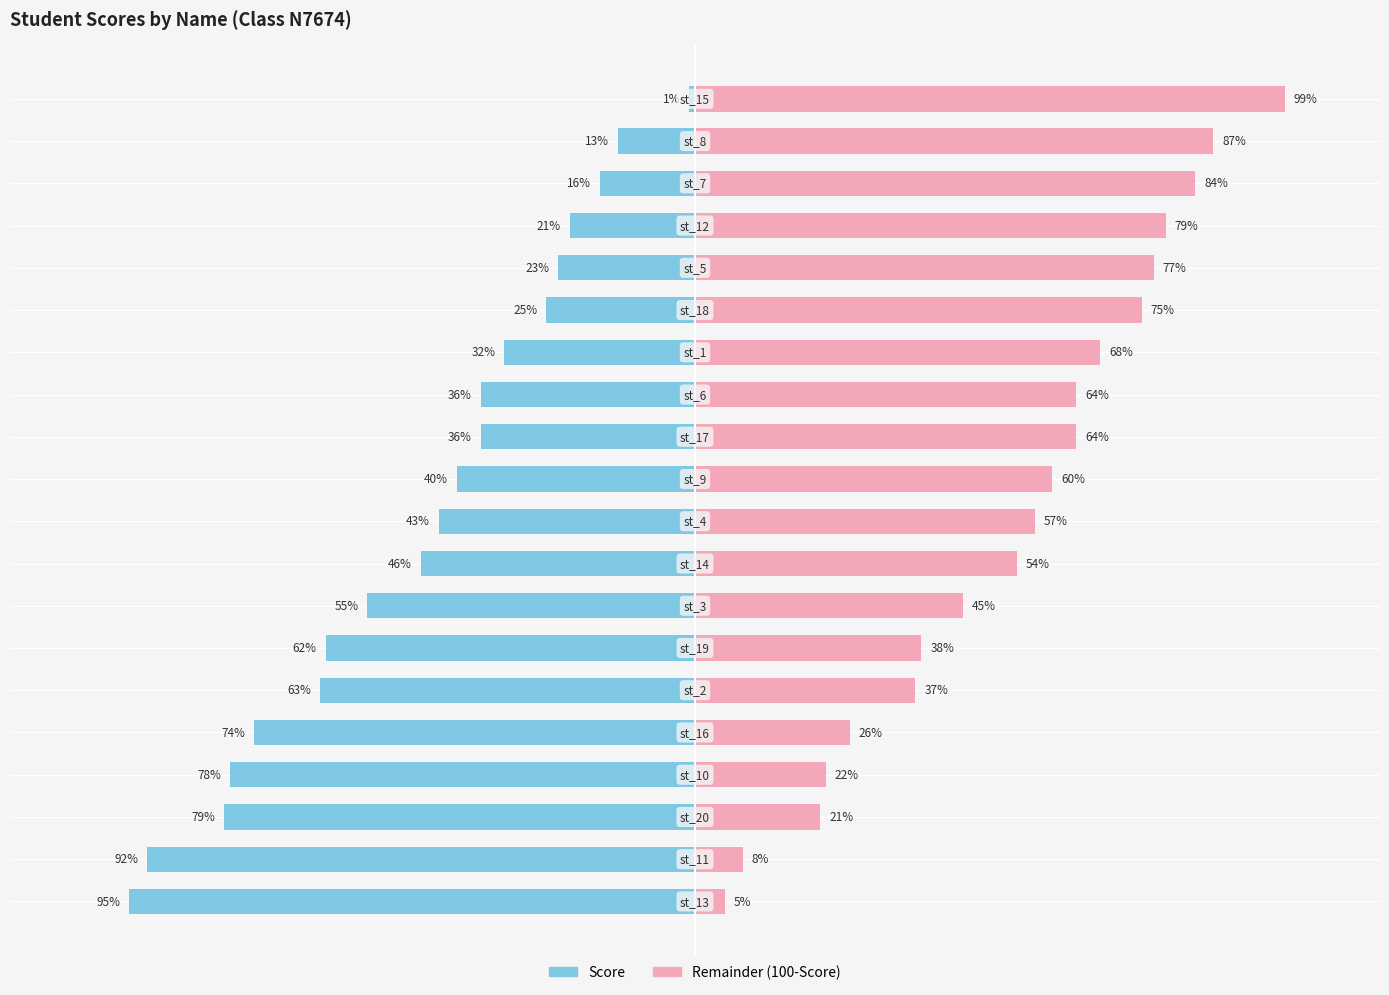

Is it true that remainder equals 45 at 4?

False